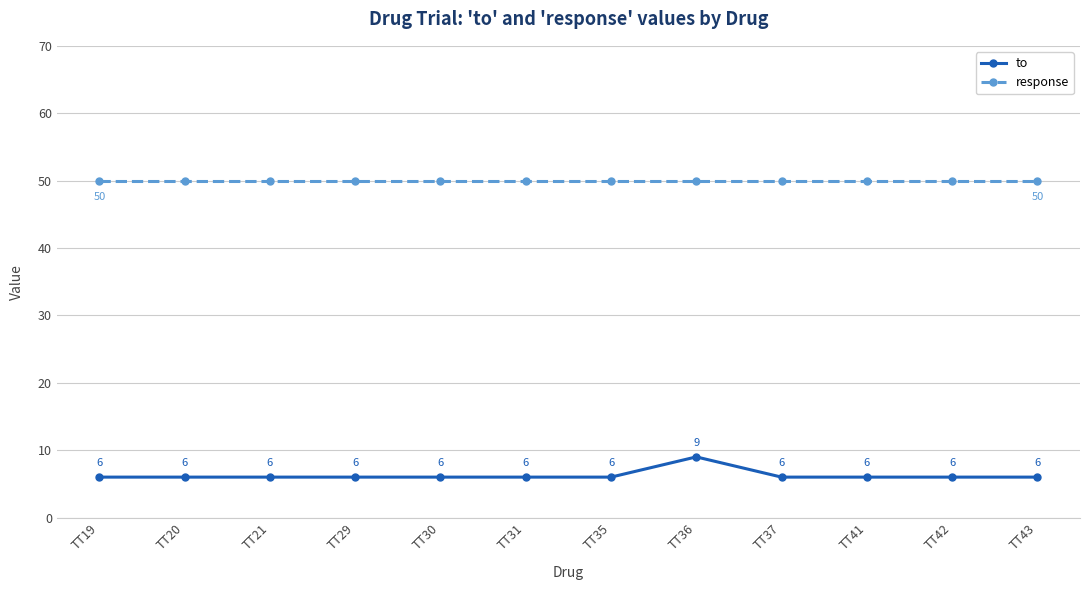

Is this an area chart (filled region under the line)?

No